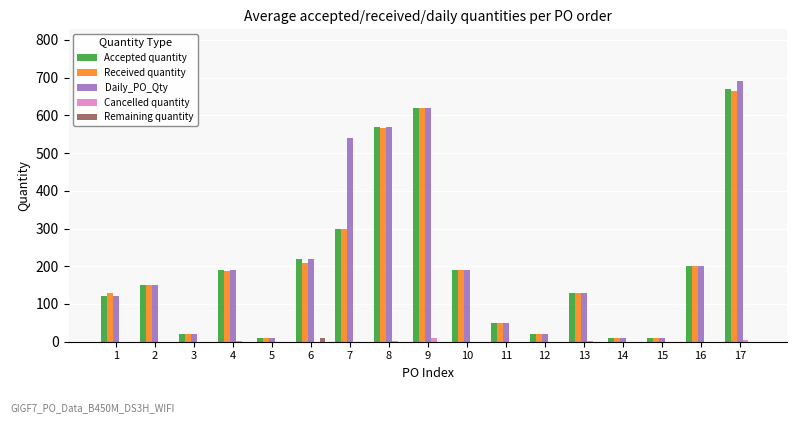

Which label corresponds to the largest value in the chart?

17